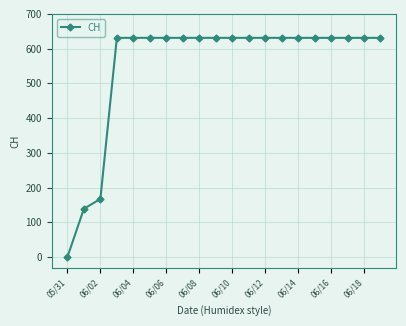

What is the difference between the maximum and minimum values?

631